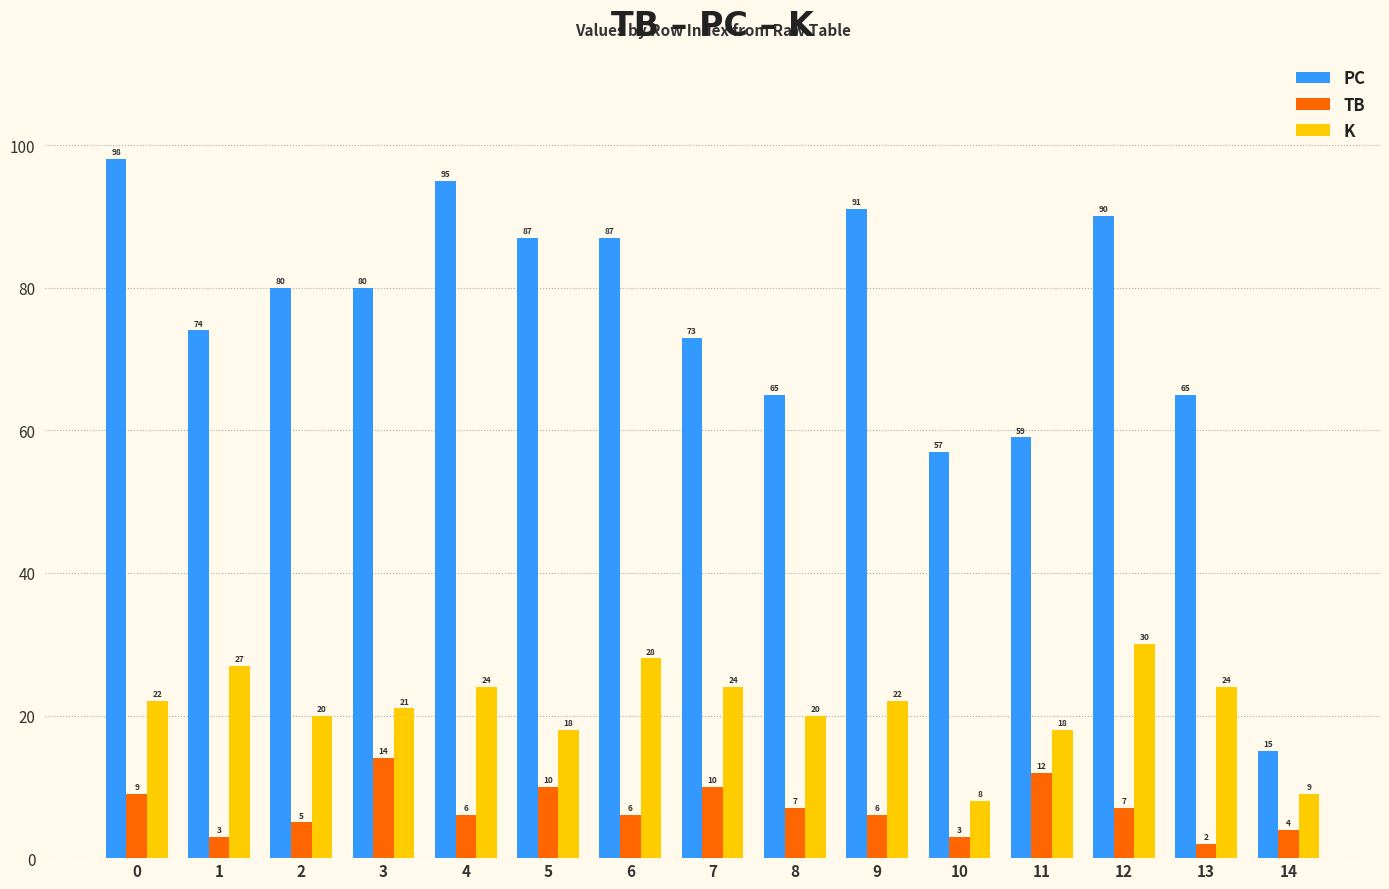

What is the maximum value for PC?

98